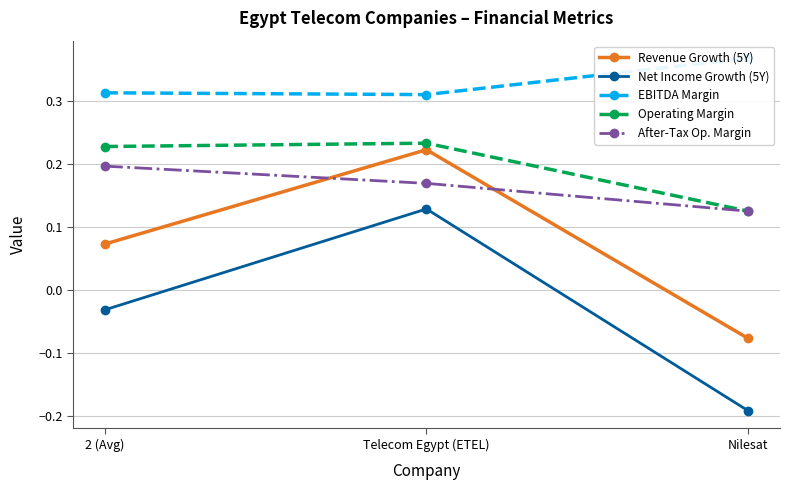

The value of Revenue Growth (5Y) at Nilesat is -0.0. True or false?

False